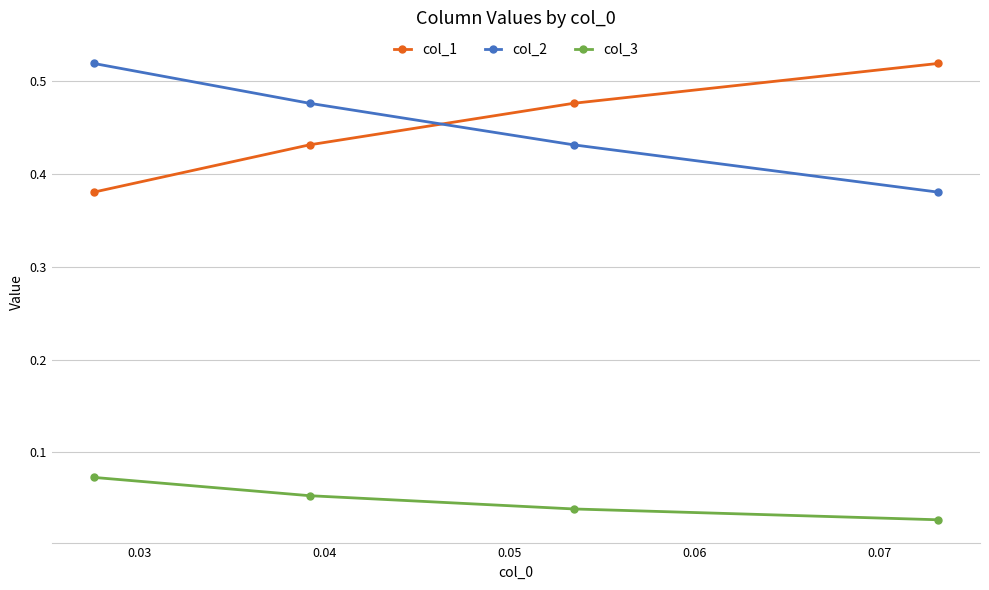

How many col_1 values are between 0 and 1?

4